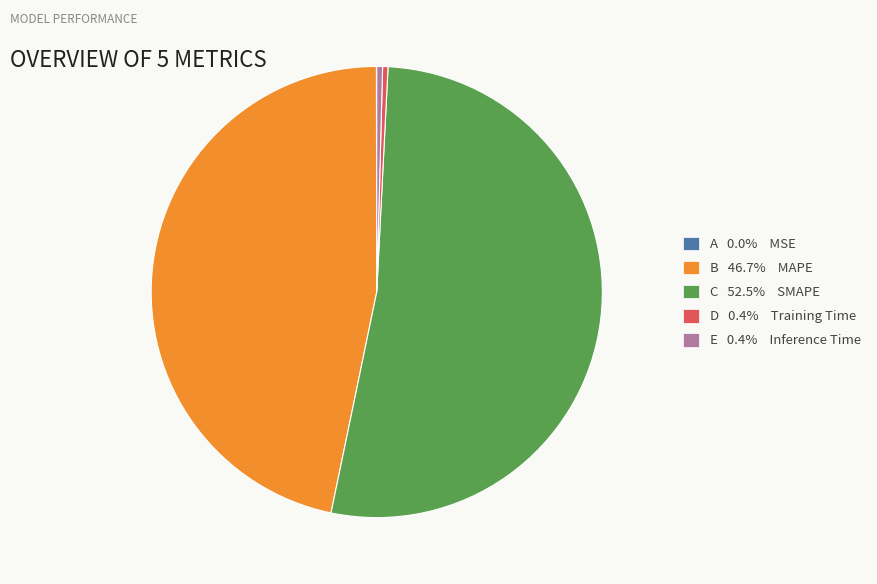

What is the ratio of the value at B 46.7% MAPE to the value at C 52.5% SMAPE?

0.9